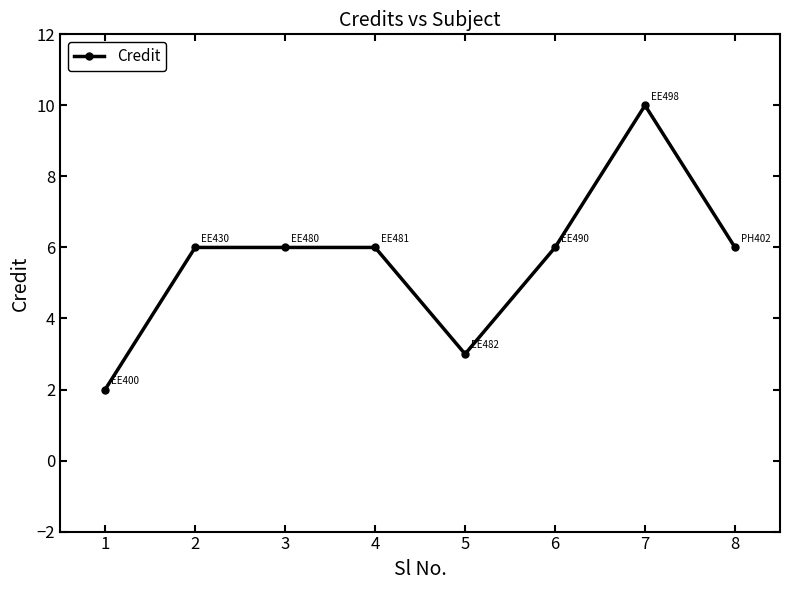

Approximately how many times larger is the value at 4 compared to 2?

1.0